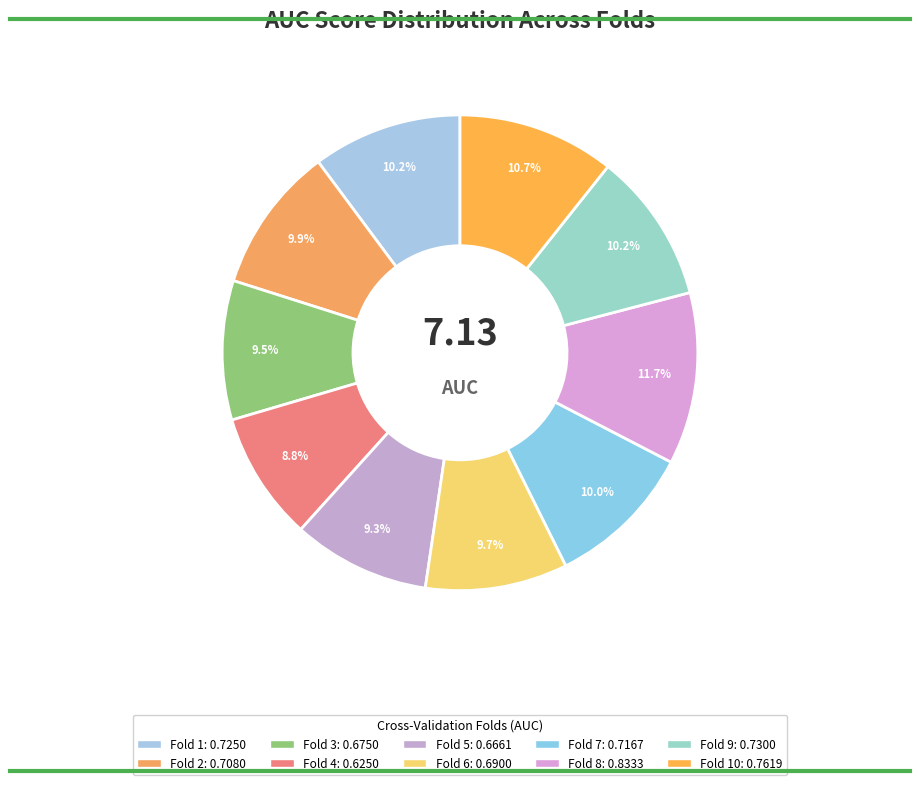

How many segments does this pie chart have?

10